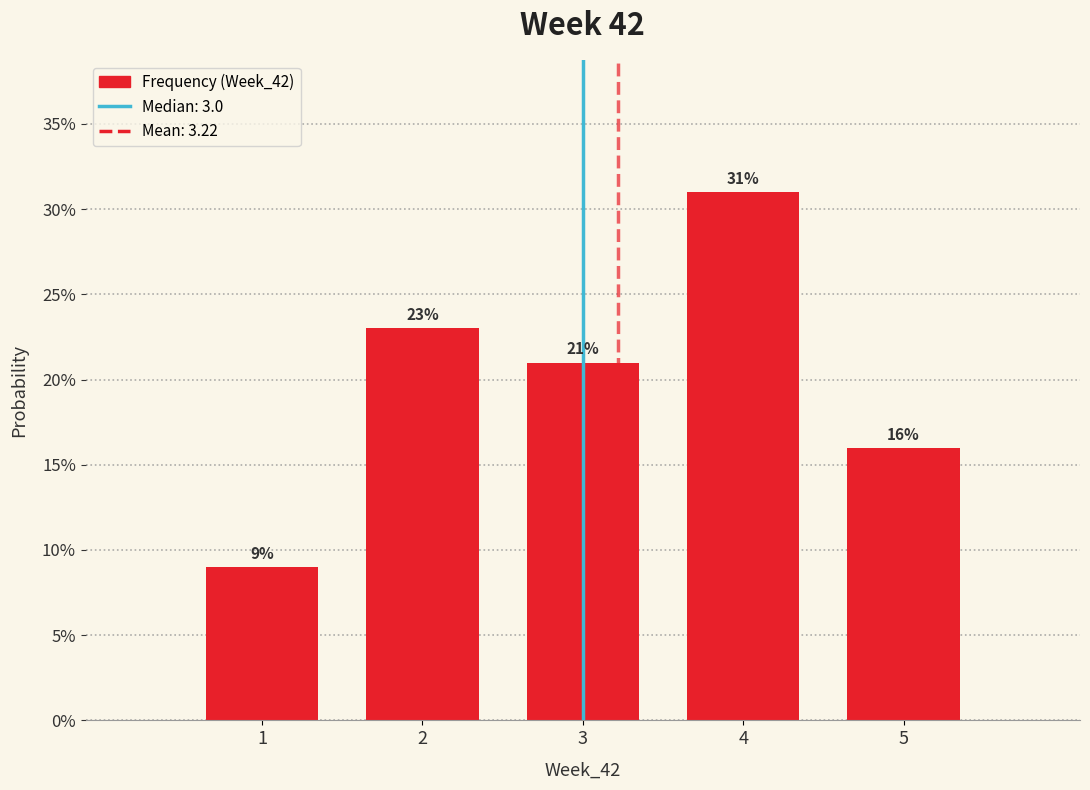

What is the height of the bar covering 1.5 to 2.5 on the x-axis?

23